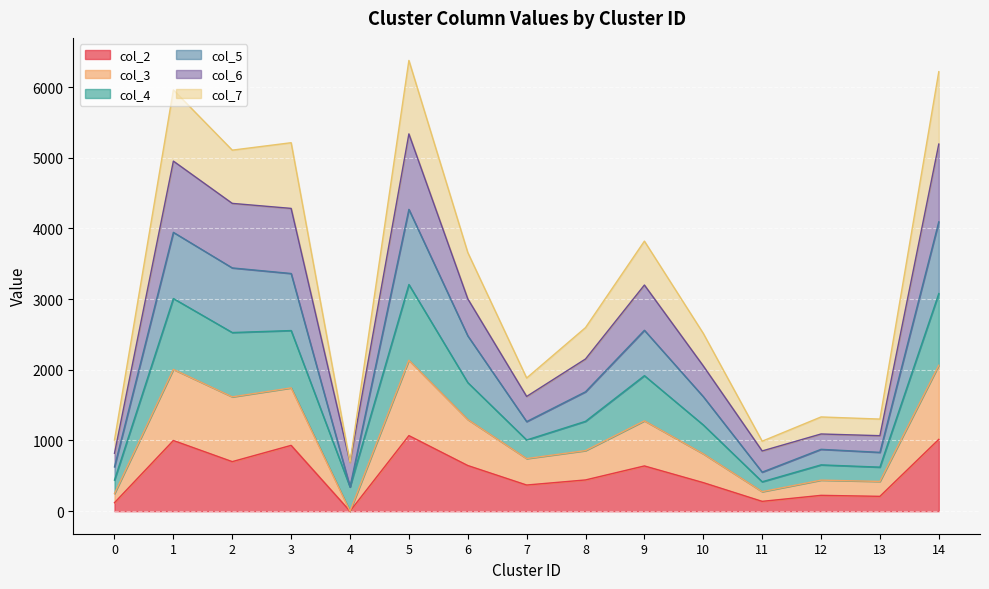

In col_3, how many points are lower than both neighbors (excluding endpoints)?

4